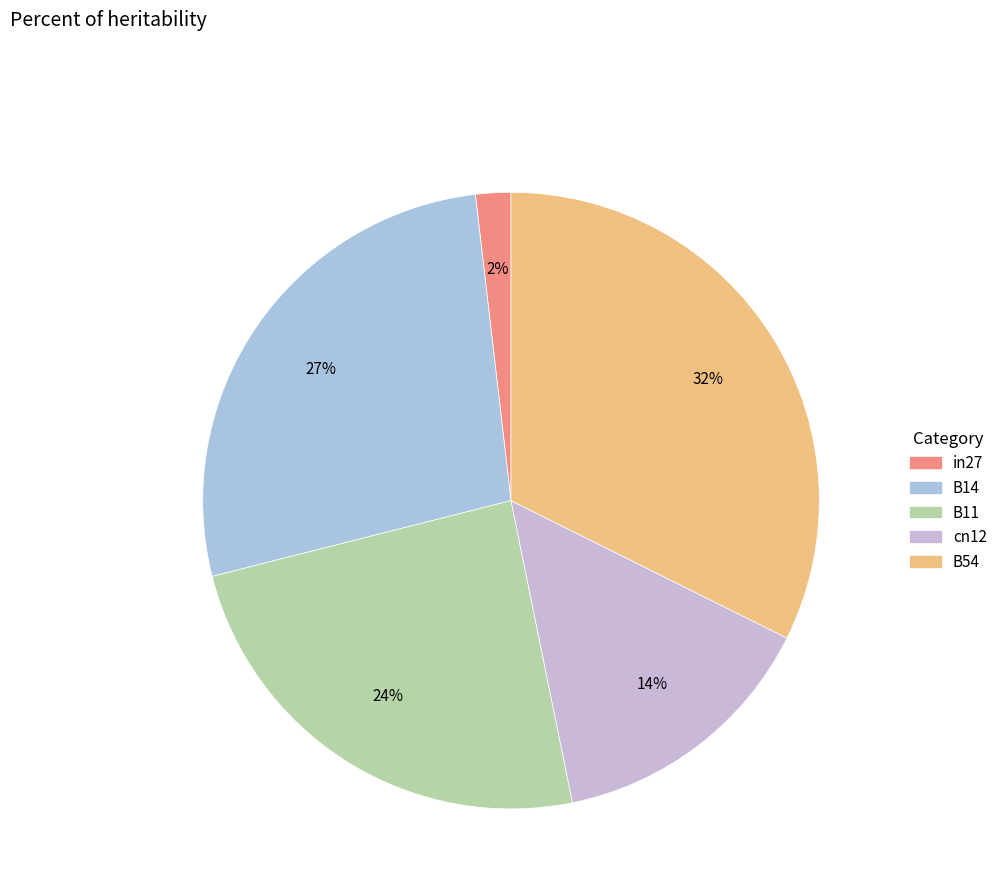

Does B11 represent more than half of the total?

No